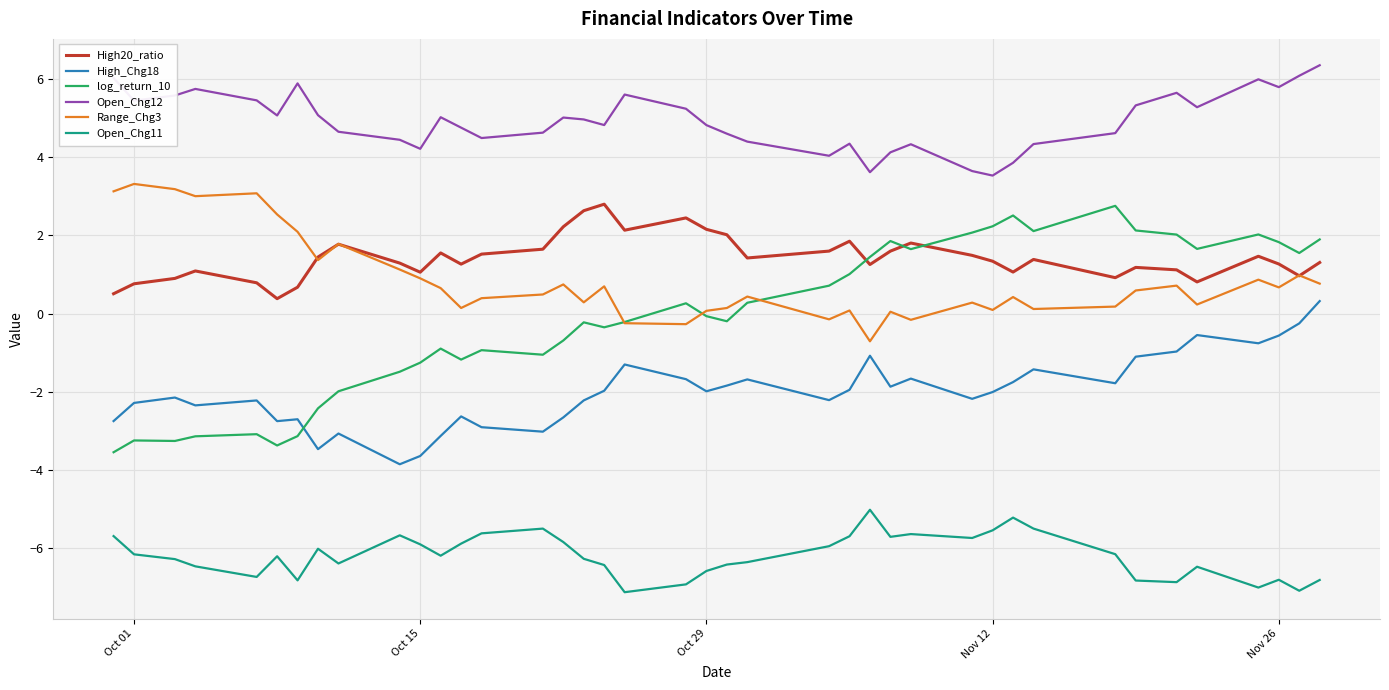

Which series has the widest spread of values?

log_return_10